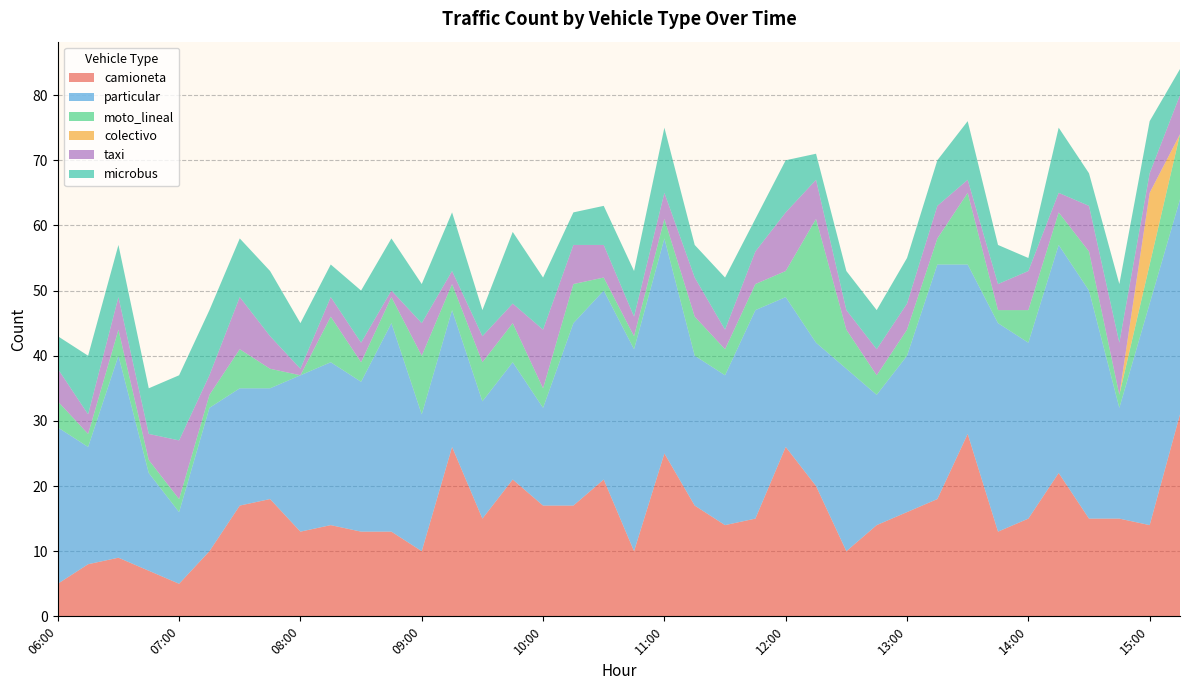

Reading right to left, transcribe all the data shown in this chart.

camioneta: 31	14	15	15	22	15	13	28	18	16	14	10	20	26	15	14	17	25	10	21	17	17	21	15	26	10	13	13	14	13	18	17	10	5	7	9	8	5
particular: 33	34	17	35	35	27	32	26	36	24	20	28	22	23	32	23	23	33	31	29	28	15	18	18	21	21	32	23	25	24	17	18	22	11	15	31	18	24
moto_lineal: 10	6	2	6	5	5	2	11	4	4	3	6	19	4	4	4	6	3	2	2	6	3	6	6	4	9	4	3	7	0	3	6	2	2	2	4	2	4
colectivo: 0	11	0	0	0	0	0	0	0	0	0	0	0	0	0	0	0	0	0	0	0	0	0	0	0	0	0	0	0	0	0	0	0	0	0	0	0	0
taxi: 6	3	8	7	3	6	4	2	5	4	4	3	6	9	5	3	6	4	3	5	6	9	3	4	2	5	1	3	3	1	5	8	3	9	4	5	3	5
microbus: 4	8	9	5	10	2	6	9	7	7	6	6	4	8	5	8	5	10	7	6	5	8	11	4	9	6	8	8	5	7	10	9	10	10	7	8	9	5